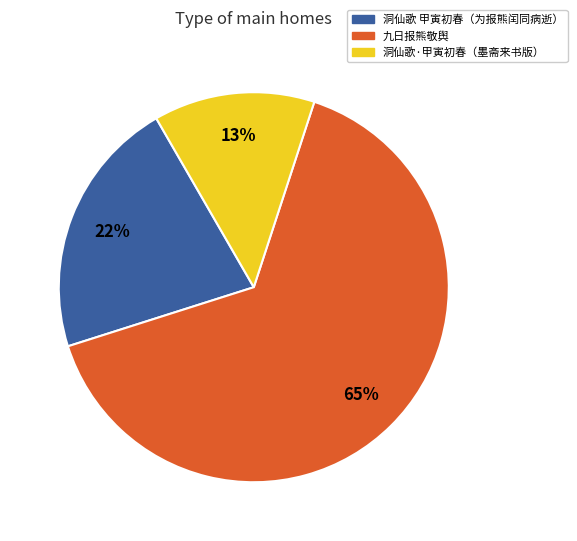

Is the sum of 洞仙歌 甲寅初春（为报熊闰同病逝） and 九日报熊敬舆 greater than half?

Yes